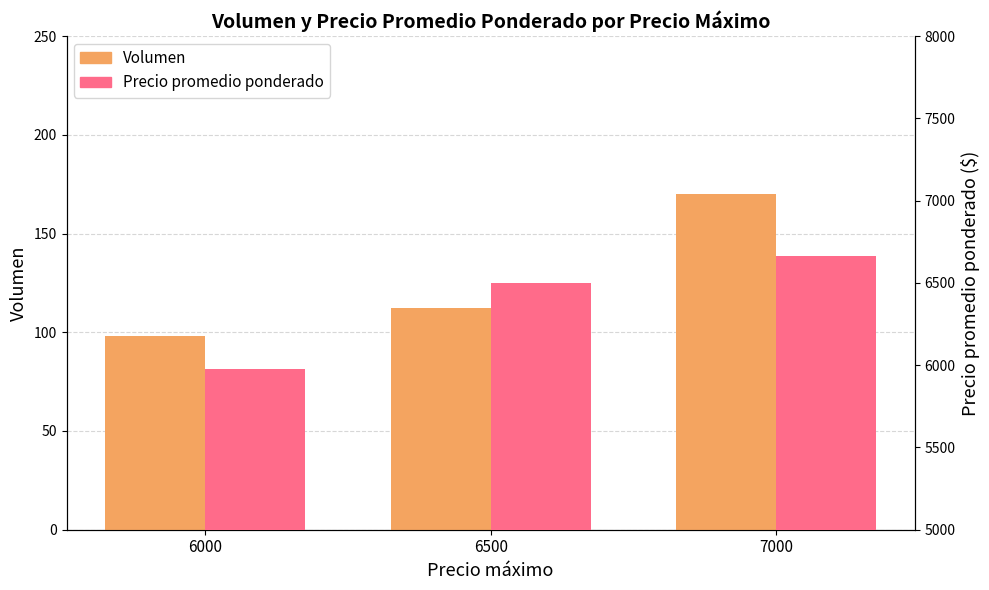

What are all the series names shown in the legend?

Volumen, Precio promedio ponderado